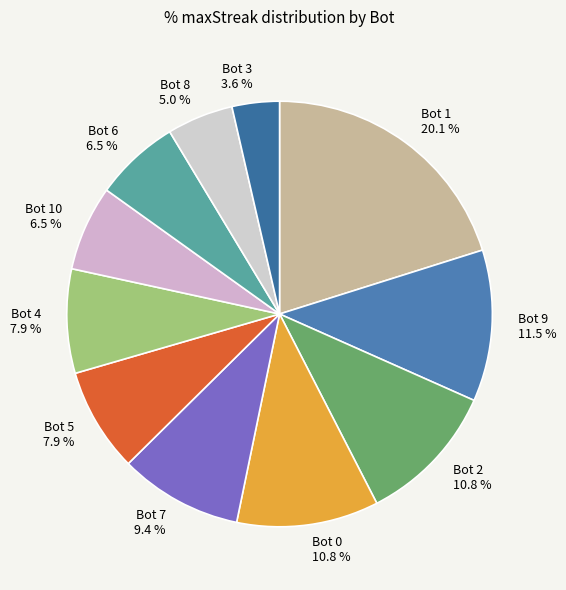

Which slice is the largest?

Bot 1